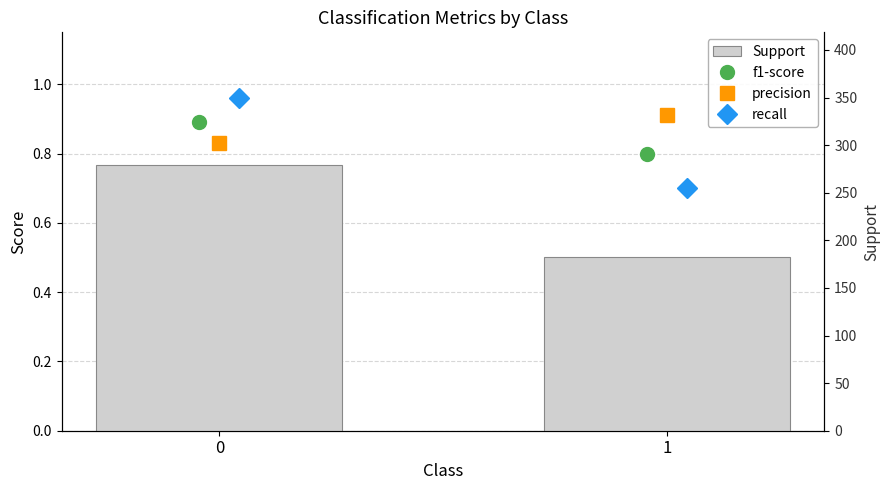

At how many categories does at least one series exceed 40?

2